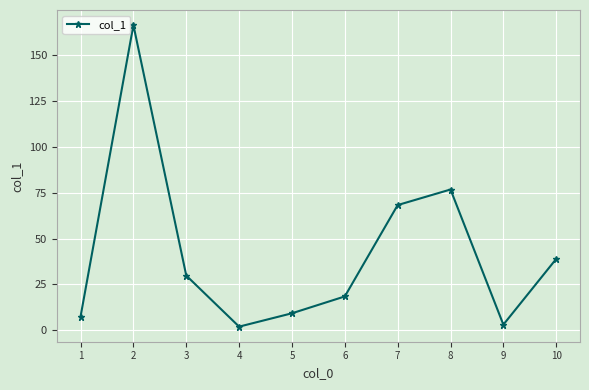

Reading left to right, list all the values displayed in this chart.

7.4	166.6	29.8	1.9	9.2	18.4	68.3	76.8	3.0	38.9